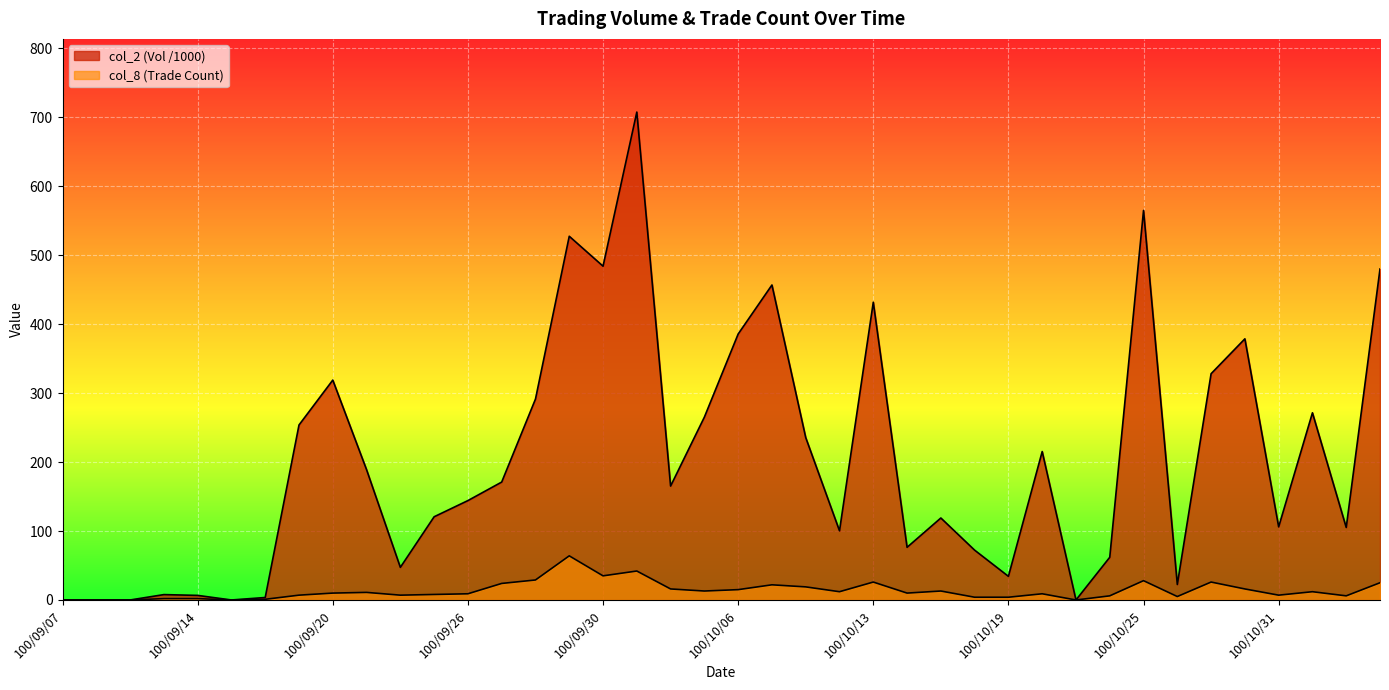

Which has a higher value, 100/09/07 or 100/10/17?

100/10/17